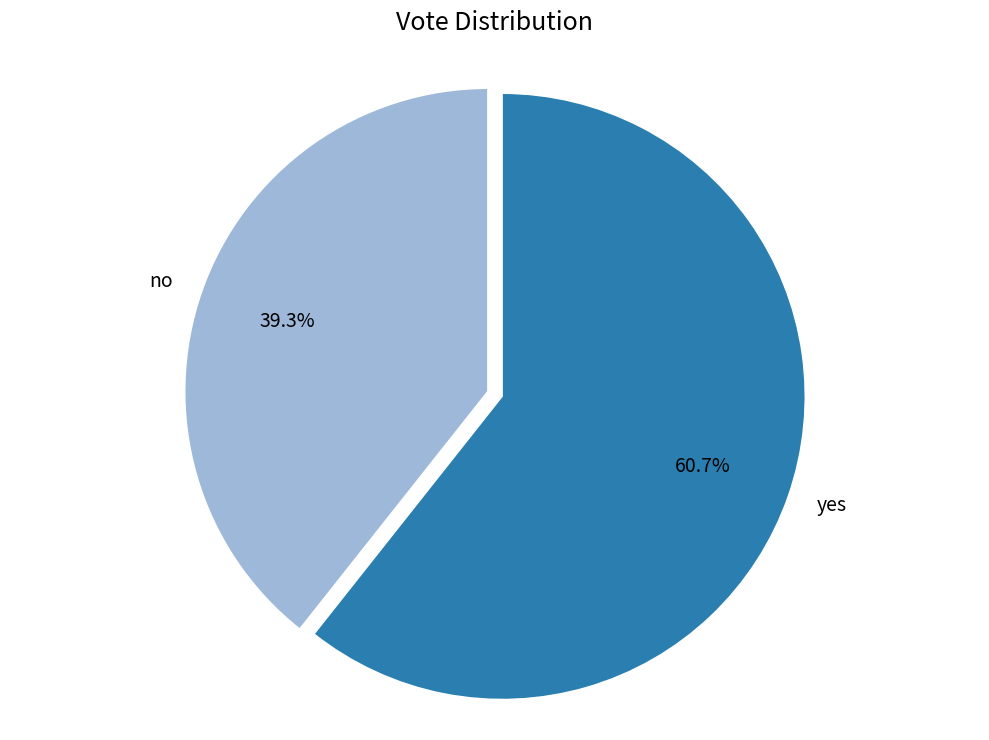

The yes slice represents 61% of the pie. True or false?

True